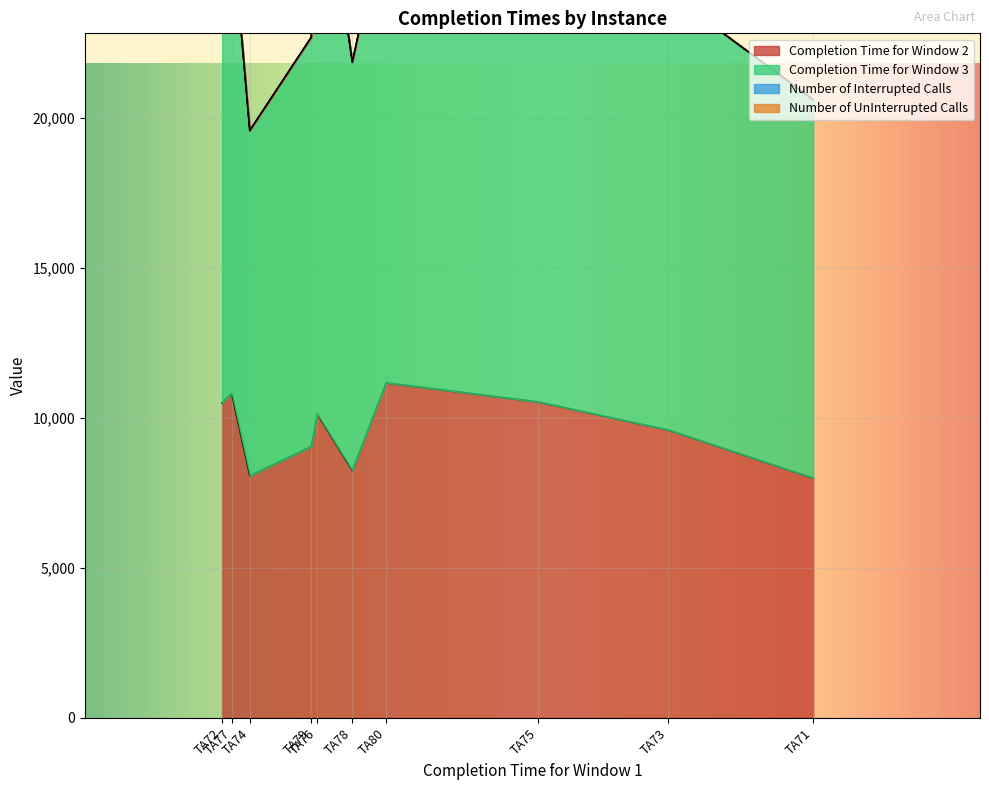

How many lines are shown in the chart?

4